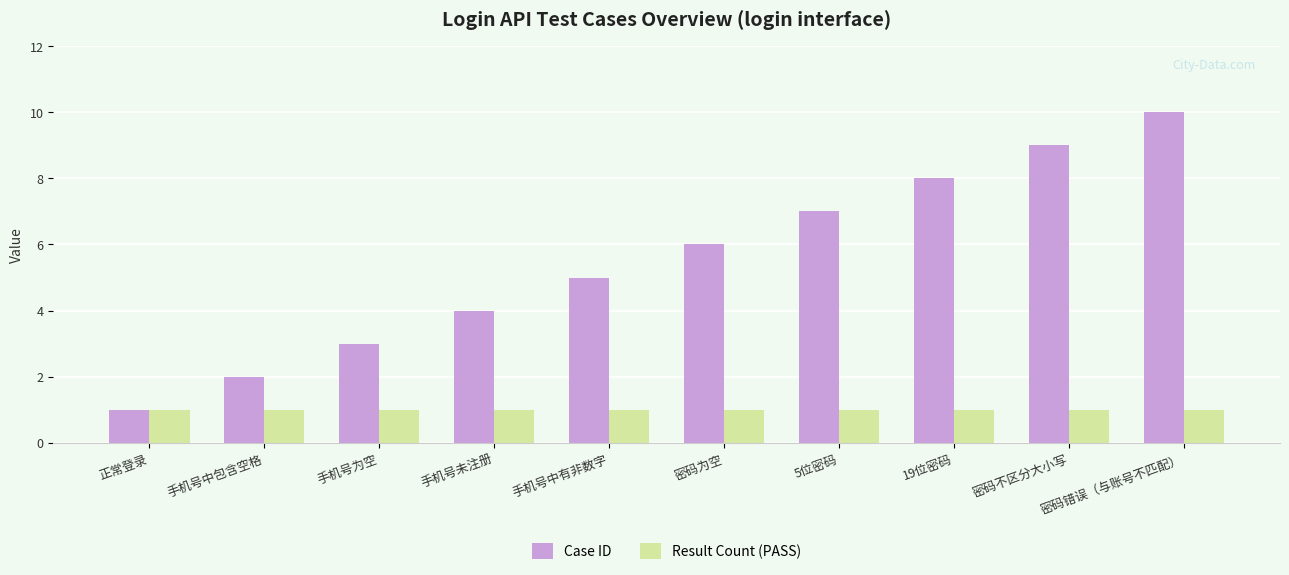

Is the value of Case ID at 手机号中包含空格 greater than the value of Result Count (PASS) at 手机号中有非数字?

Yes